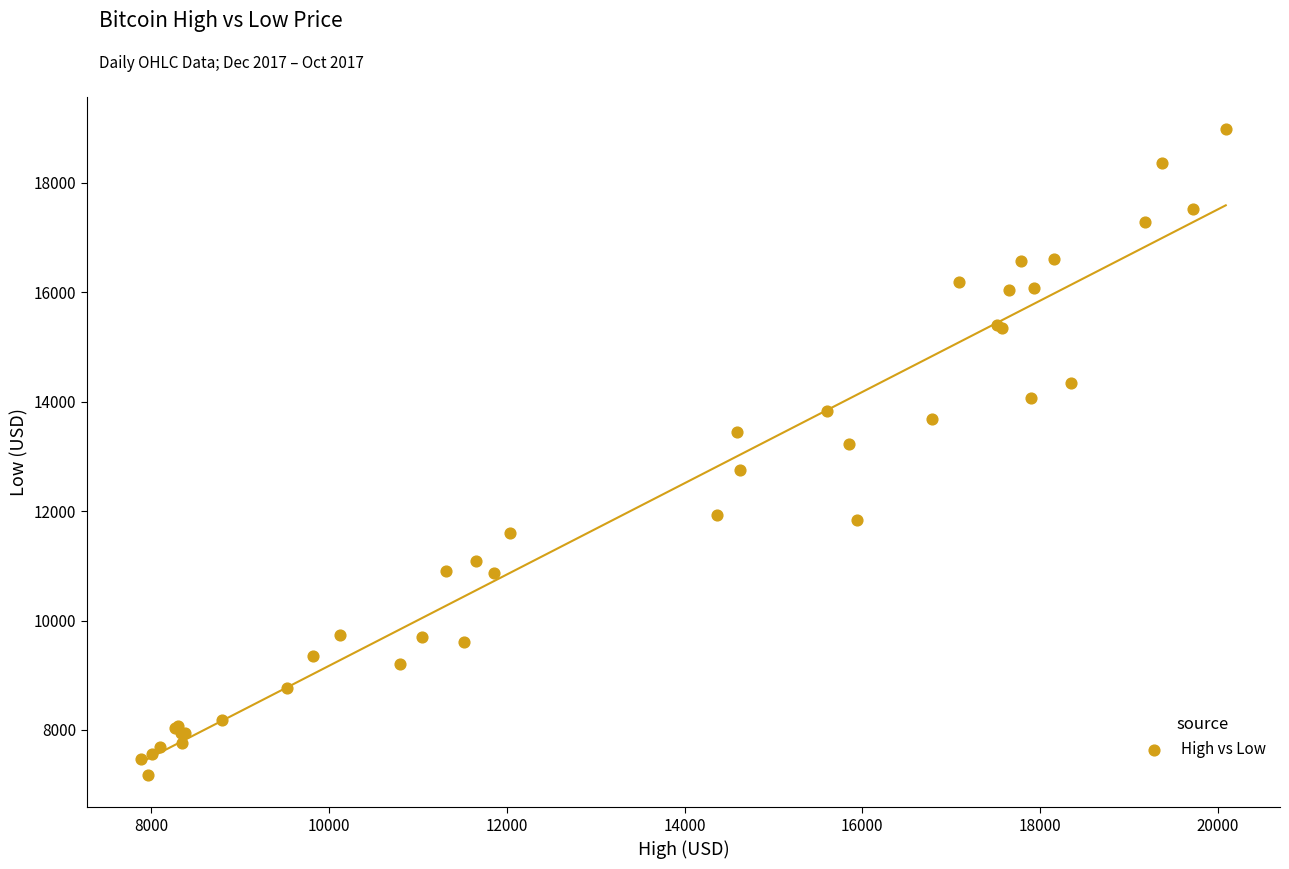

What Y value in the scatter plot is closest to 13075?

13226.6